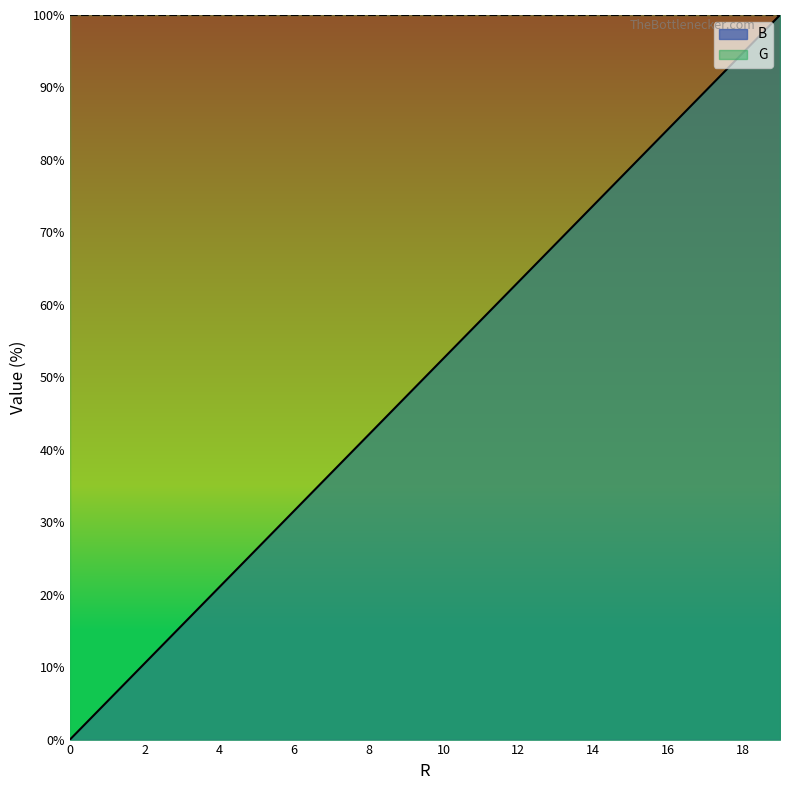

How many distinct data groups are displayed?

2